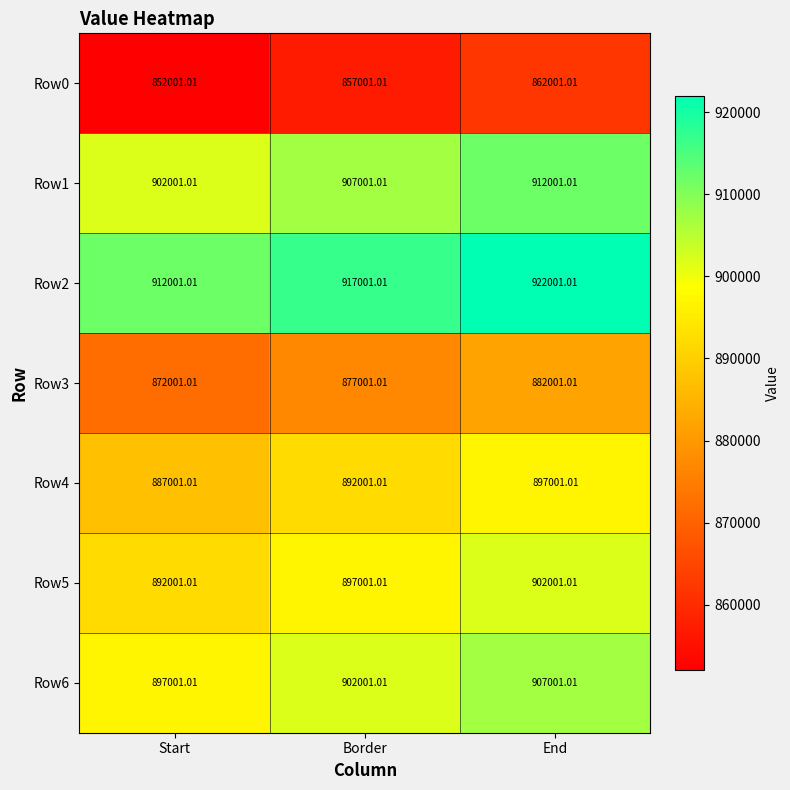

At which label is Row2 closest to 917001?

Border